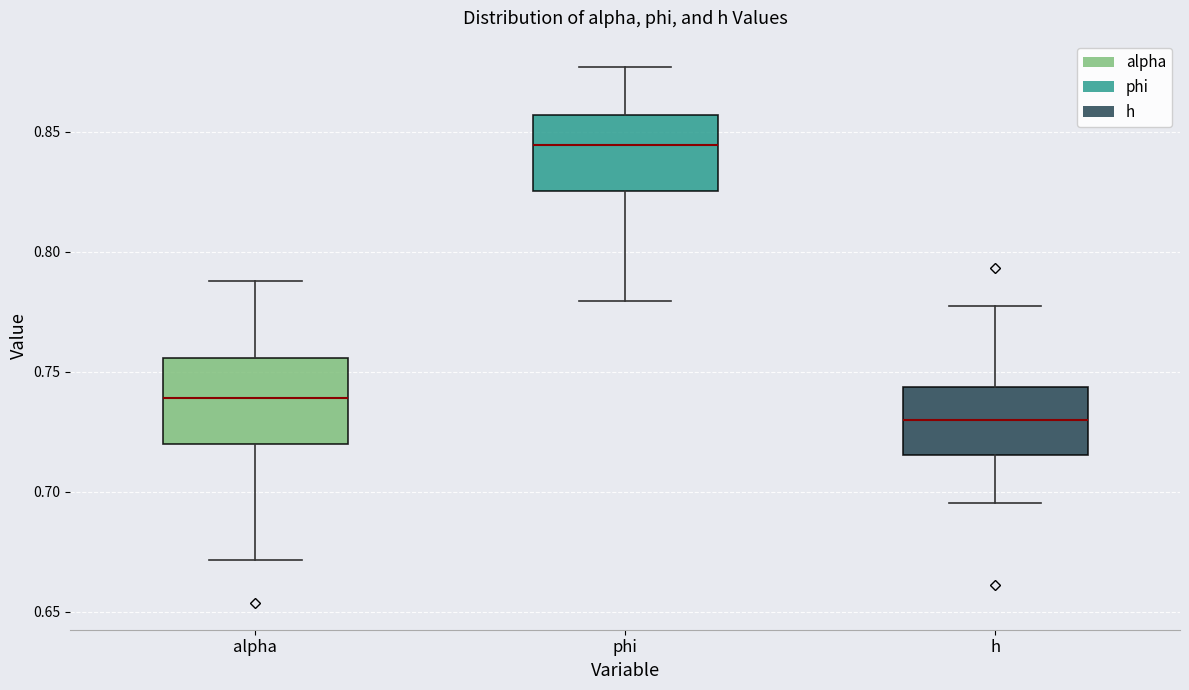

Reading left to right, transcribe this box plot: for each box, give where its median line is, the range the box spans, and where its two whiskers end, as read against the y-axis. The values are not printed on the chart, so give them approximately, as read against the axis.

alpha: median 0.740, box 0.720 to 0.755, whiskers 0.670 to 0.790
phi: median 0.845, box 0.825 to 0.855, whiskers 0.780 to 0.875
h: median 0.730, box 0.715 to 0.745, whiskers 0.695 to 0.775